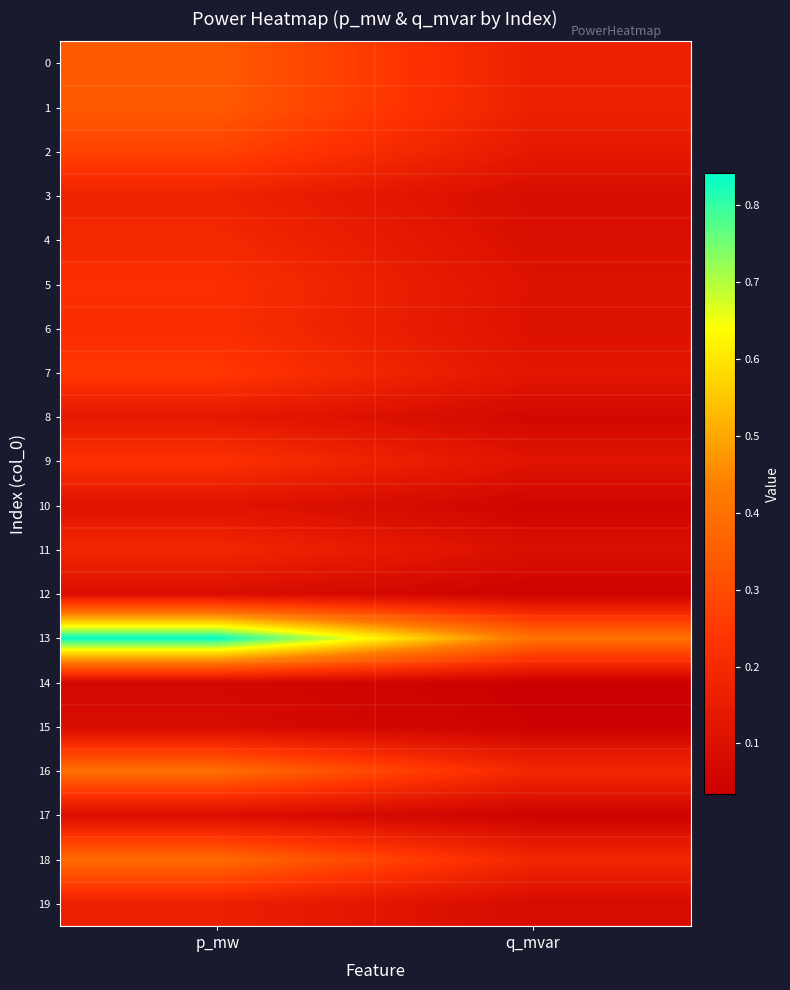

Rank the series at p_mw from highest to lowest value.

13, 16, 18, 0, 1, 2, 7, 9, 5, 6, 4, 11, 3, 19, 8, 10, 17, 12, 15, 14